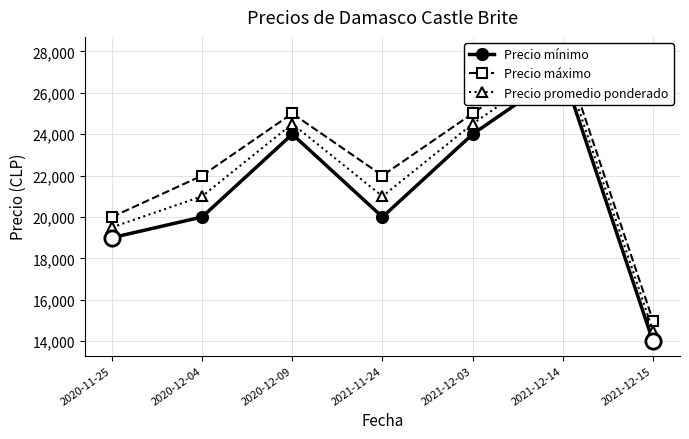

True or false: Precio mínimo and Precio promedio ponderado cross at least once.

False